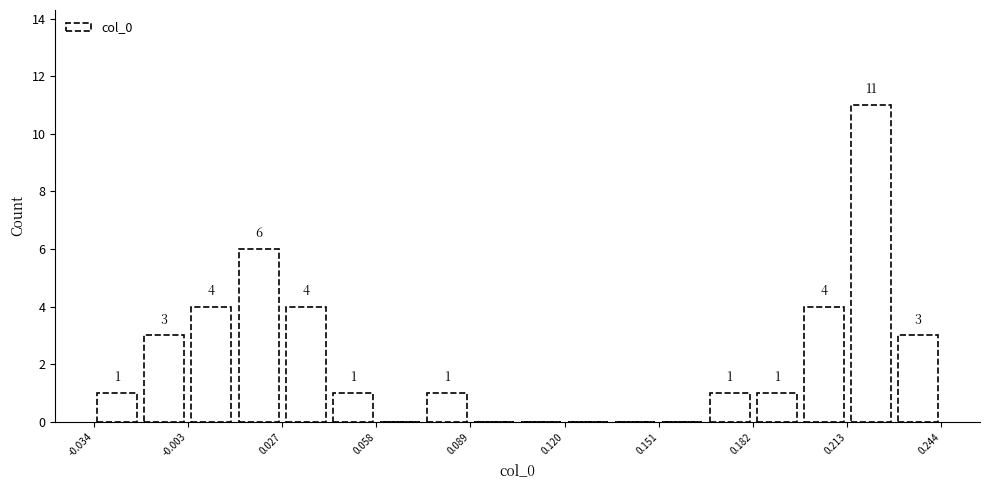

Around what value on the x-axis is the tallest bar? Give the approximate position of its centre, as read against the axis.

0.220